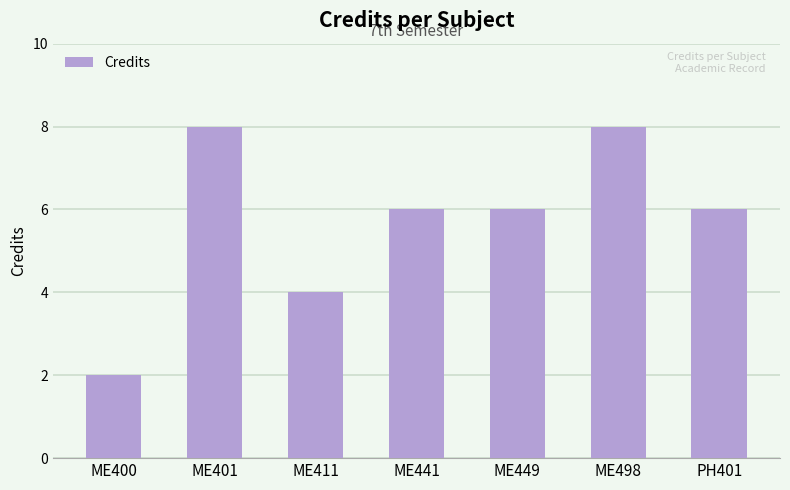

What is the label of the 2nd bar from the right?

ME498